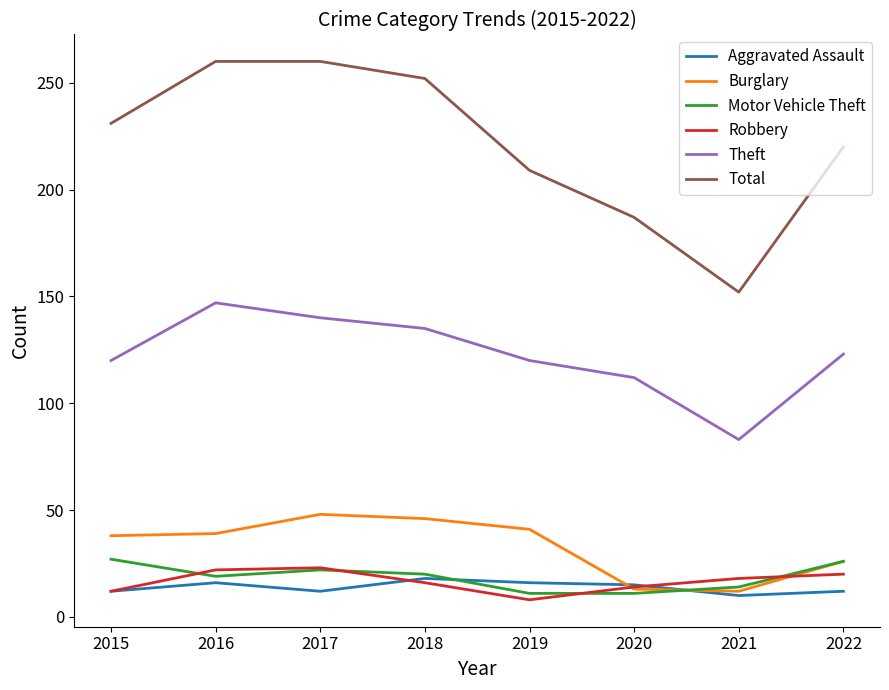

What is the lowest value of the Robbery series?

8